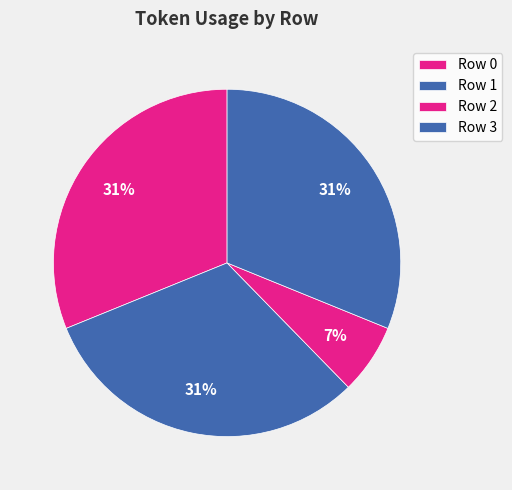

How many segments does this pie chart have?

4